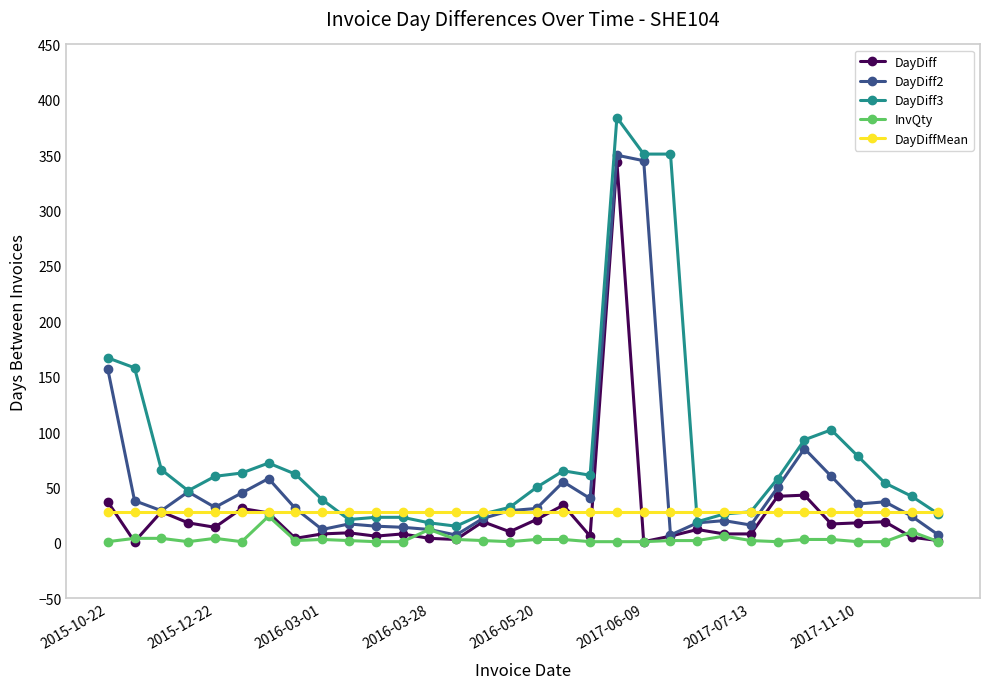

What is the minimum value for DayDiff3?

15.0